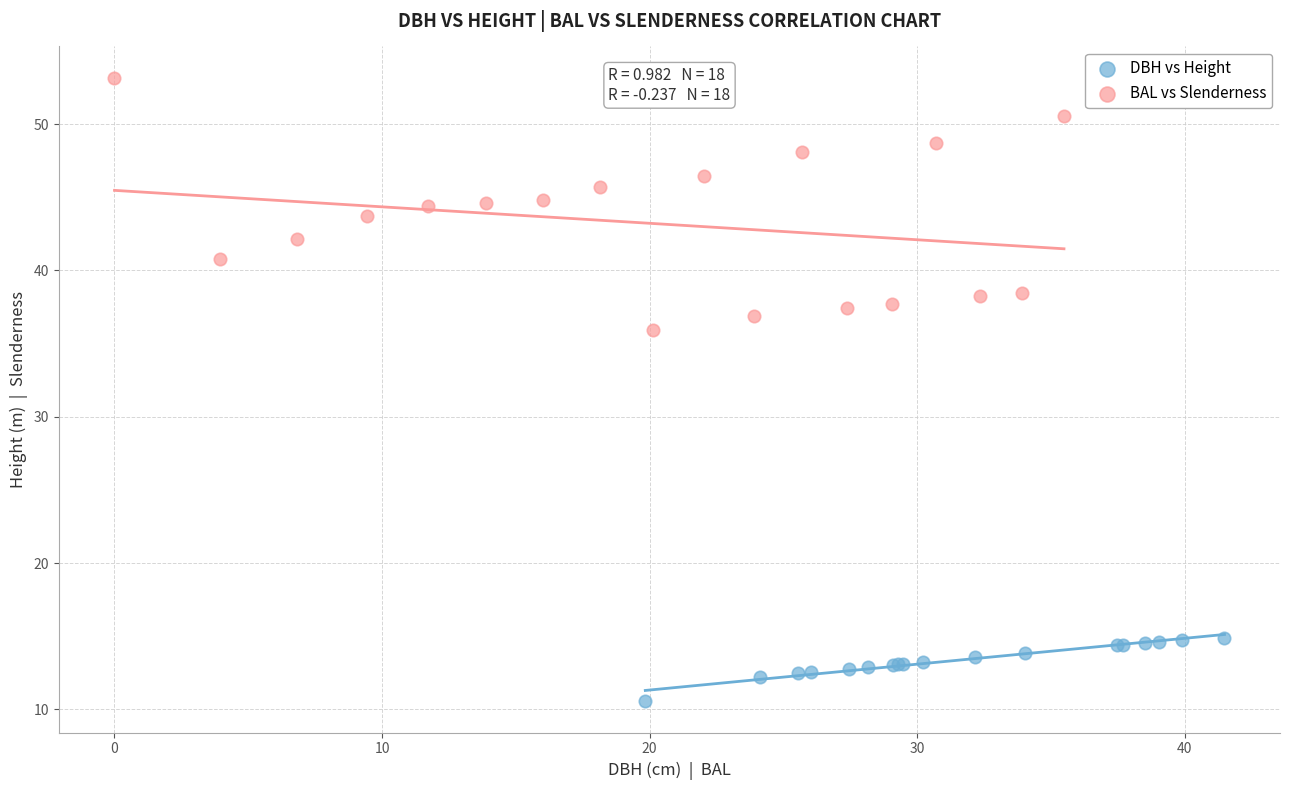

What are all the series names shown in the legend?

DBH vs Height, BAL vs Slenderness